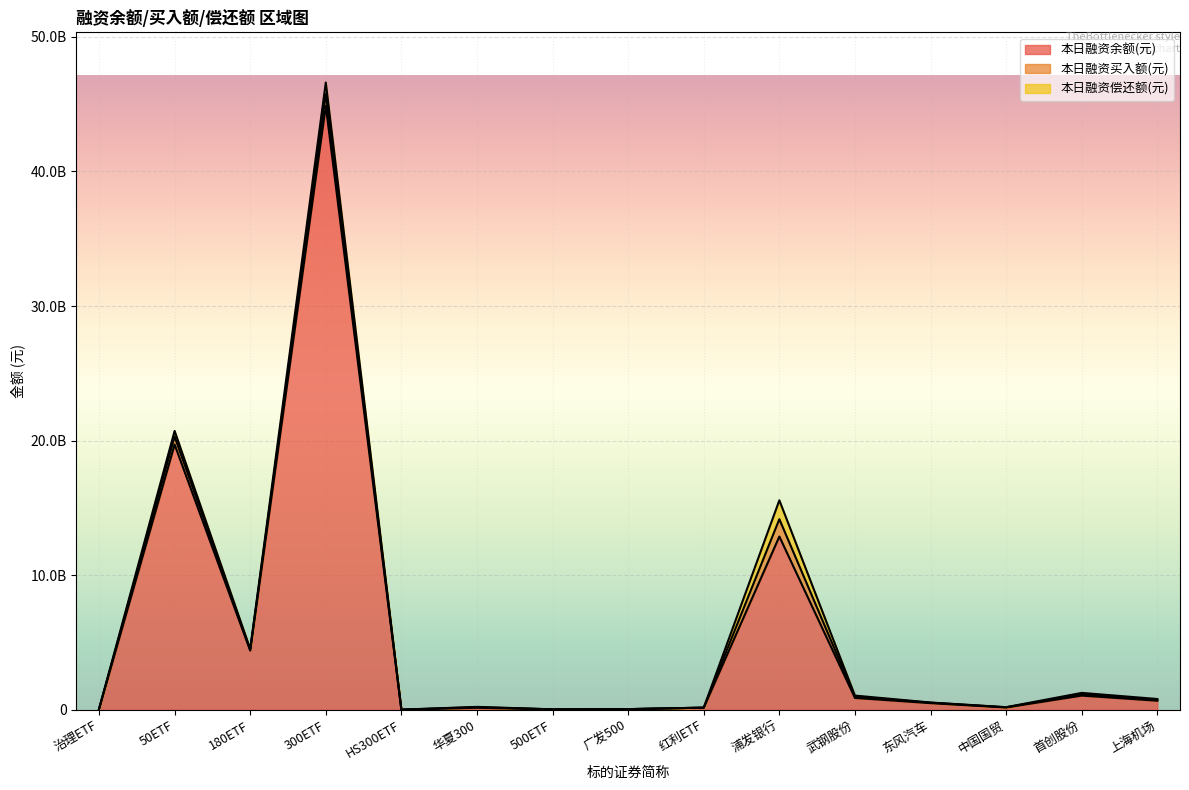

What is the sum of the 本日融资偿还额(元) values at 广发500 and 东风汽车?

15478731